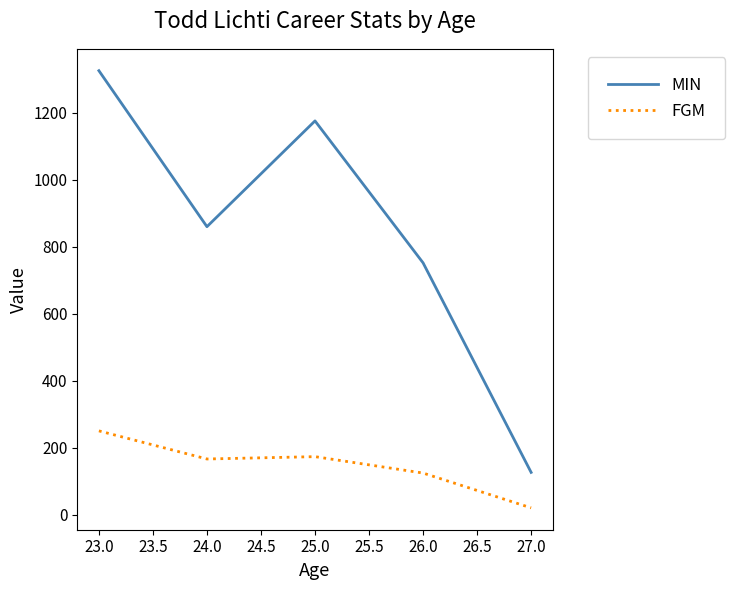

What is the lowest value of the FGM series?

20